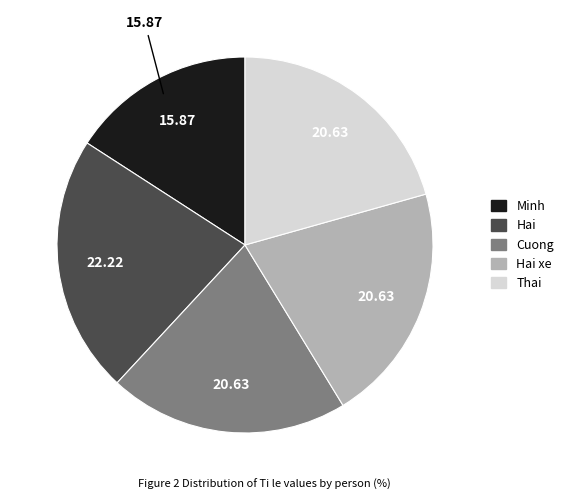

How many slices are in this pie chart?

5